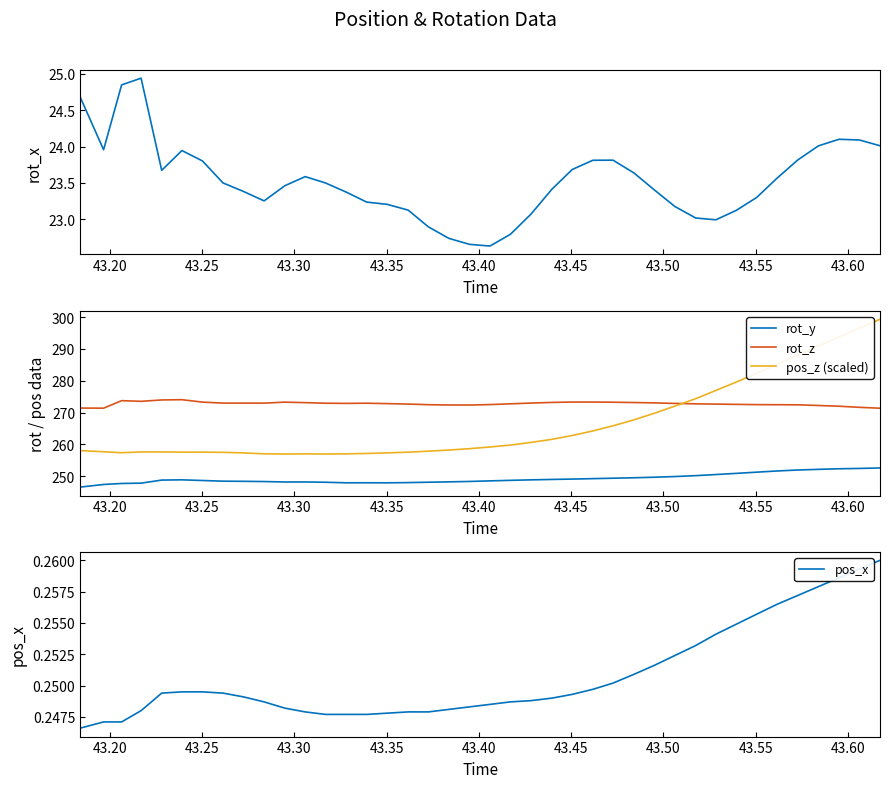

How many intersections are there between rot_z and pos_z (scaled)?

1